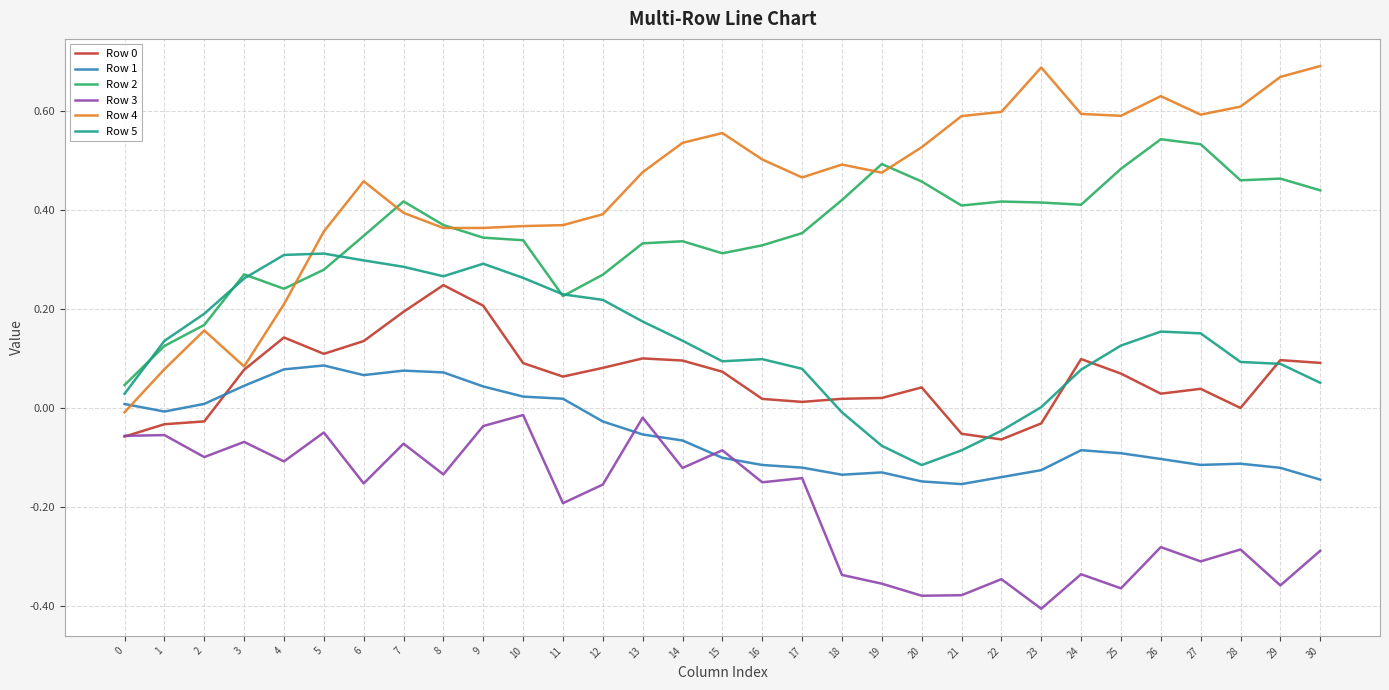

Which series has the widest spread of values?

Row 4